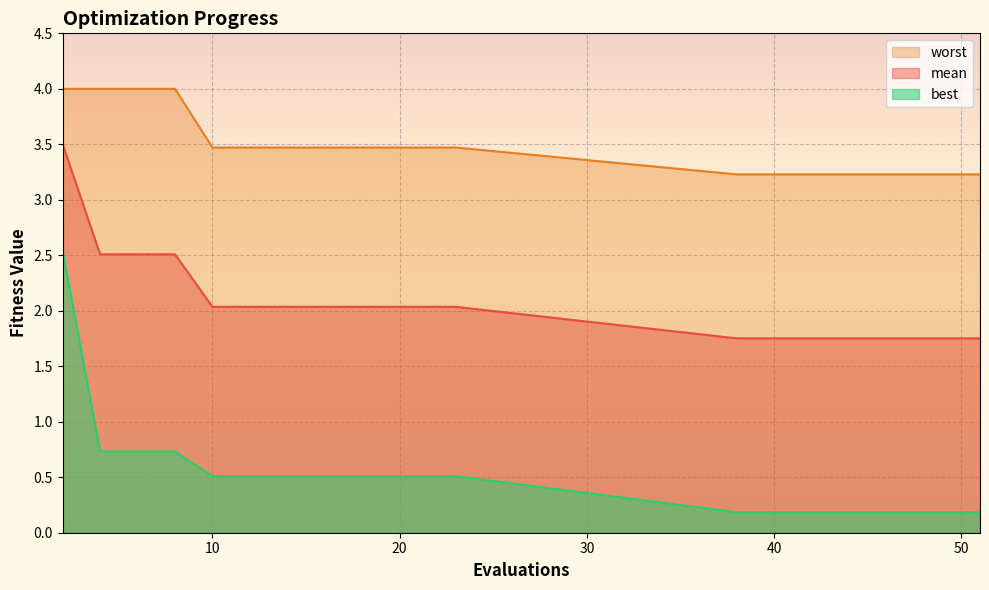

What is the average value of the best series?

0.5